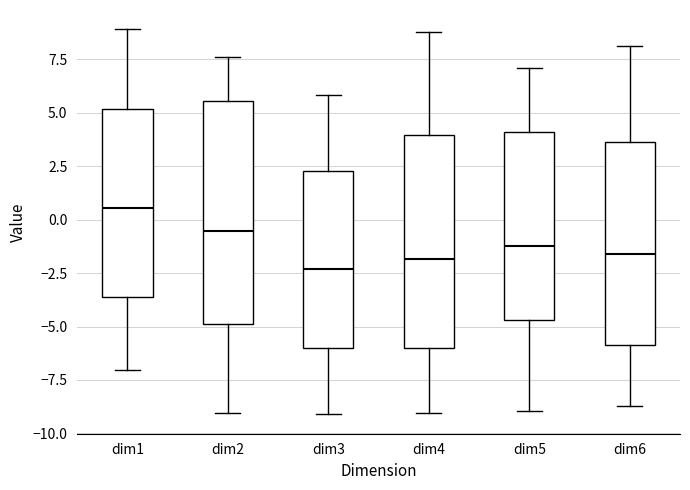

Reading left to right, transcribe this box plot: for each box, give where its median line is, the range the box spans, and where its two whiskers end, as read against the y-axis. The values are not printed on the chart, so give them approximately, as read against the axis.

dim1: median 0.5, box -3.5 to 5.0, whiskers -7.0 to 9.0
dim2: median -0.5, box -5.0 to 5.5, whiskers -9.0 to 7.5
dim3: median -2.5, box -6.0 to 2.5, whiskers -9.0 to 6.0
dim4: median -2.0, box -6.0 to 4.0, whiskers -9.0 to 9.0
dim5: median -1.0, box -4.5 to 4.0, whiskers -9.0 to 7.0
dim6: median -1.5, box -6.0 to 3.5, whiskers -8.5 to 8.0